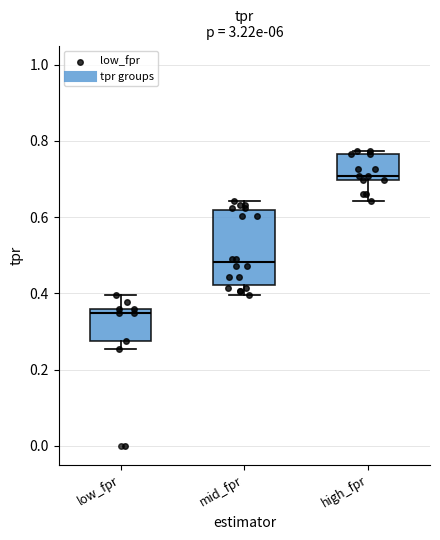

Reading left to right, read every box against the y-axis: the position of its median line, the range the box covers, and the ends of its whiskers. The values are not printed on the chart, so give them approximately, as read against the axis.

low_fpr: median 0.34, box 0.28 to 0.36, whiskers 0.26 to 0.40
mid_fpr: median 0.48, box 0.42 to 0.62, whiskers 0.40 to 0.64
high_fpr: median 0.70 (just above the box's lower edge), box 0.70 to 0.76, whiskers 0.64 to 0.78